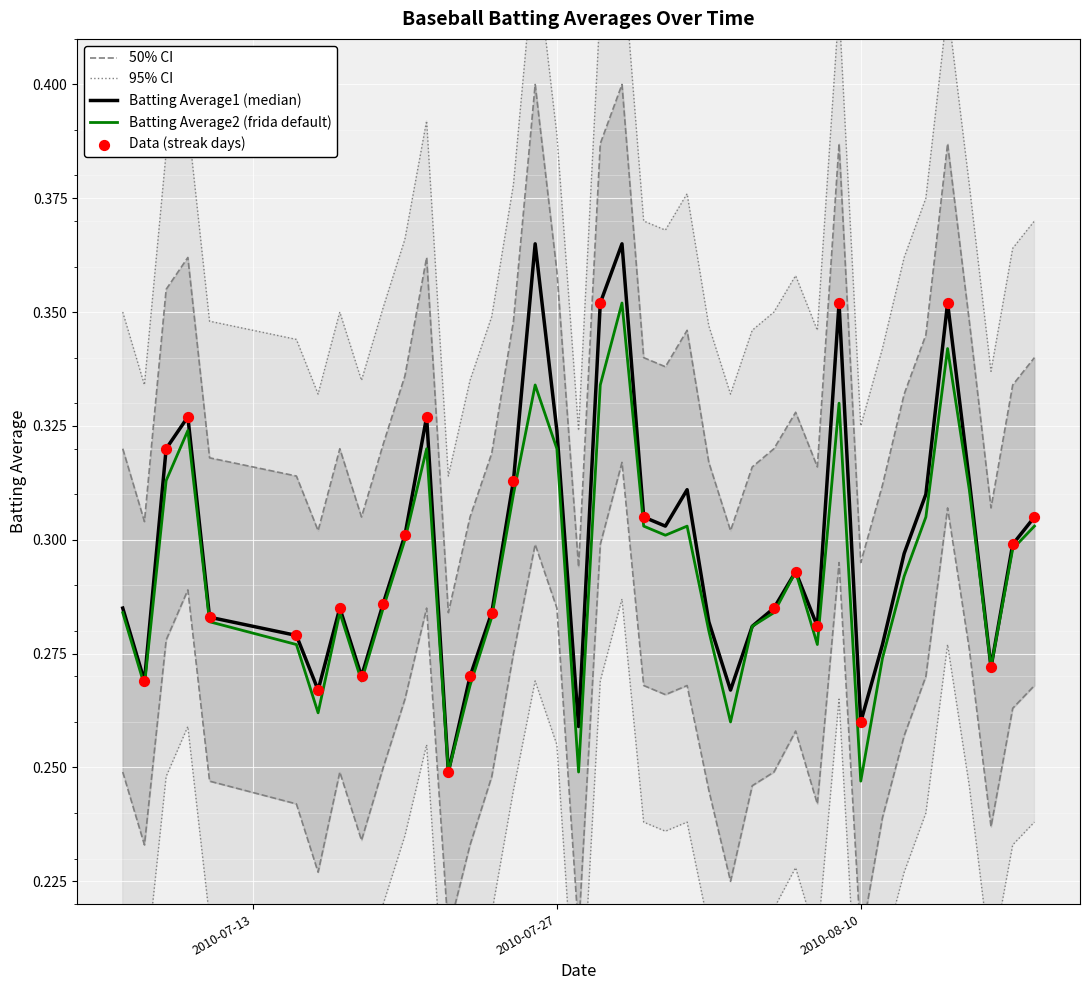

Which series has the largest Y range (max minus min)?

Batting Average1